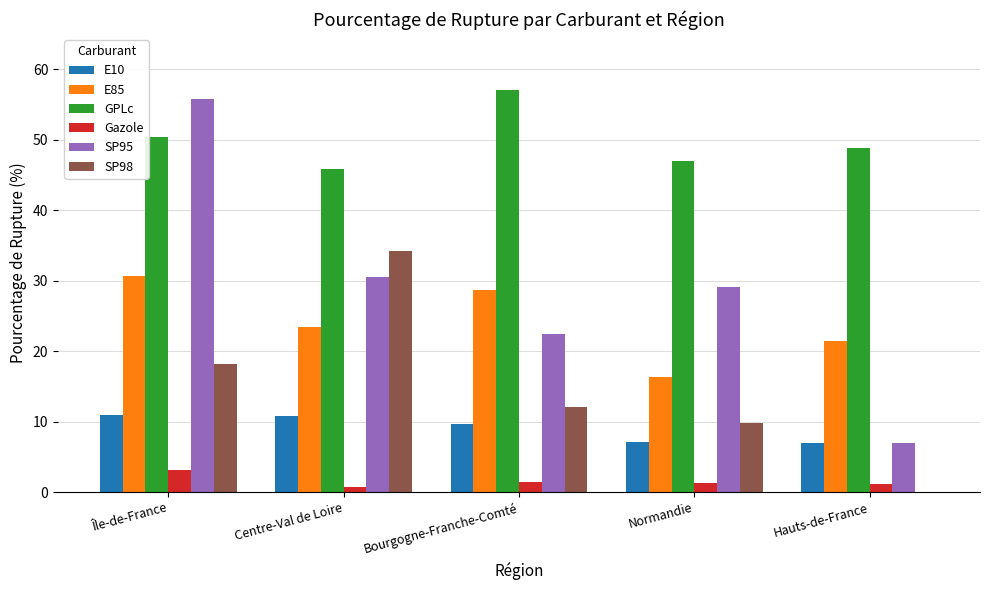

What is the sum of all SP95 values?

144.8